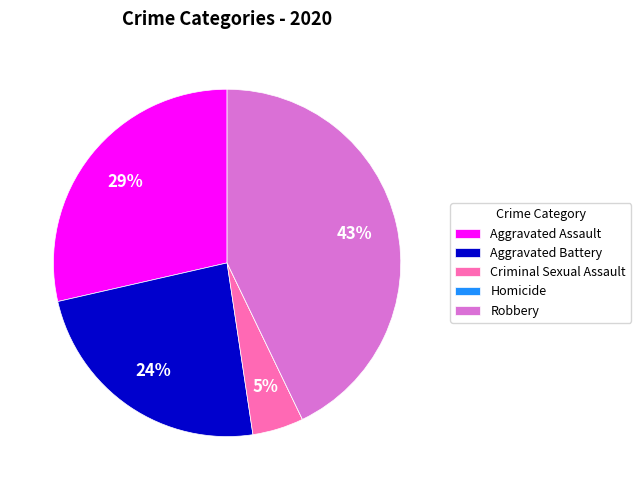

To the nearest percent, what is the combined percentage of Criminal Sexual Assault and Aggravated Battery?

29%